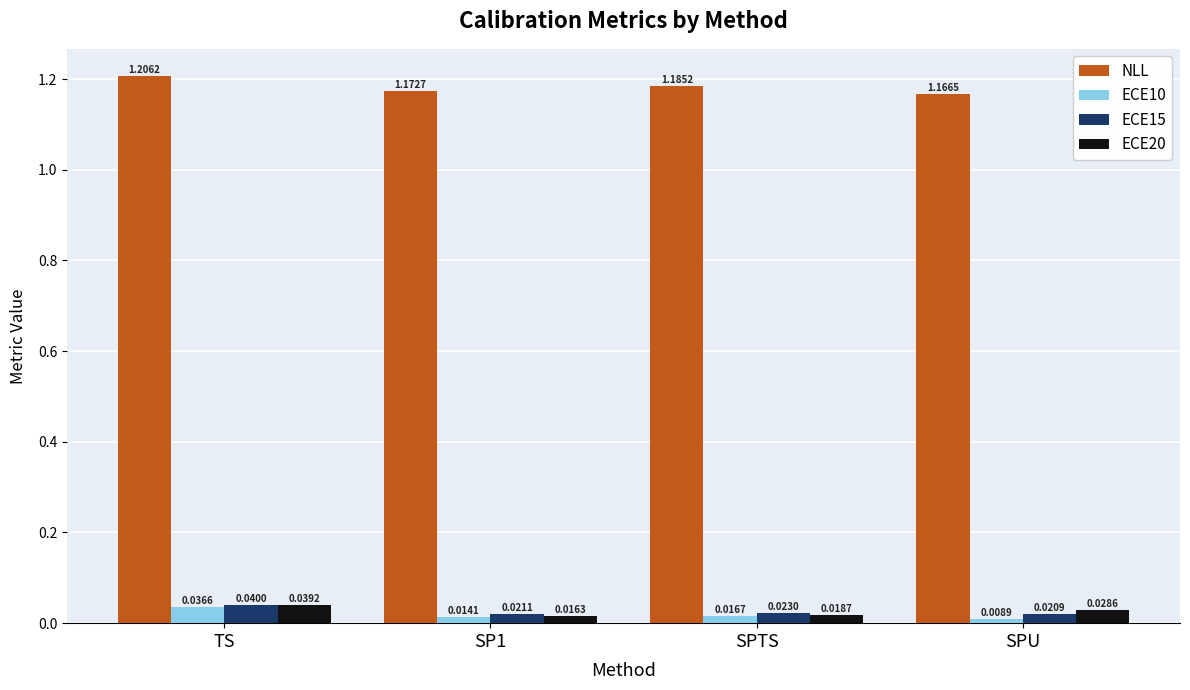

Between SPTS and SPU, which series saw the biggest shift?

NLL